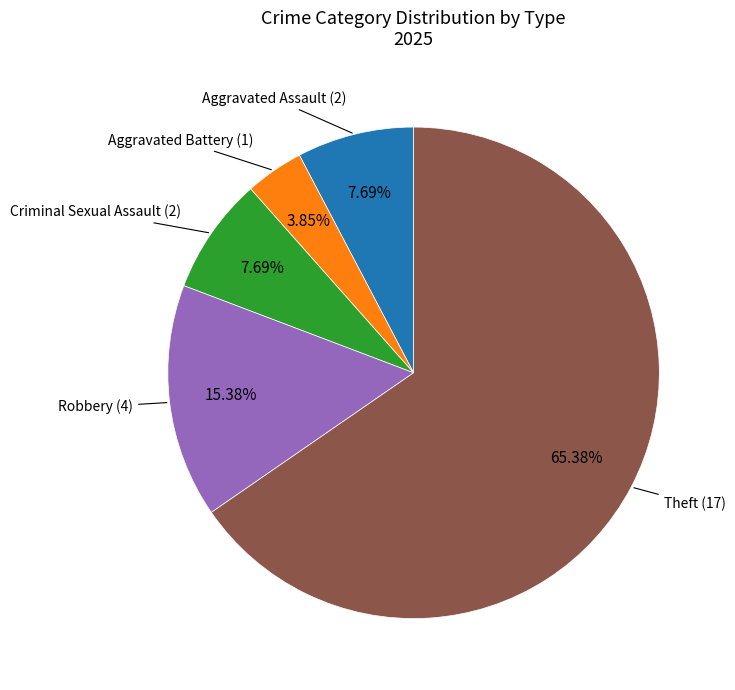

Does any single category account for the majority?

Yes